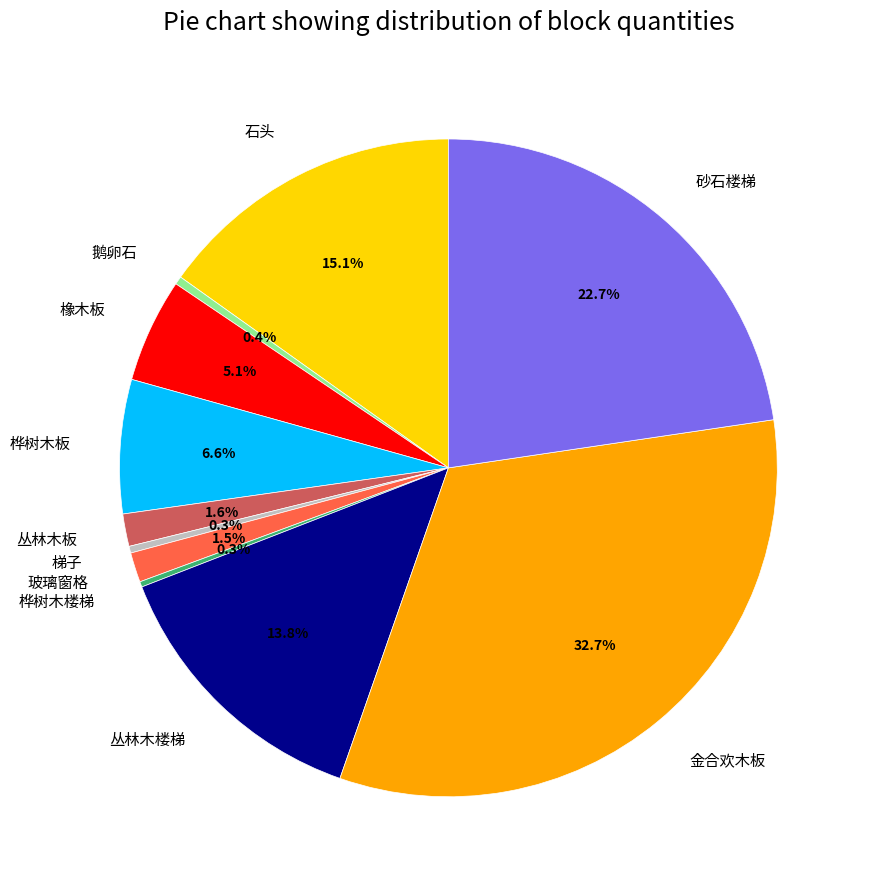

To the nearest percent, what is the difference between the largest and smallest slice percentages?

32%